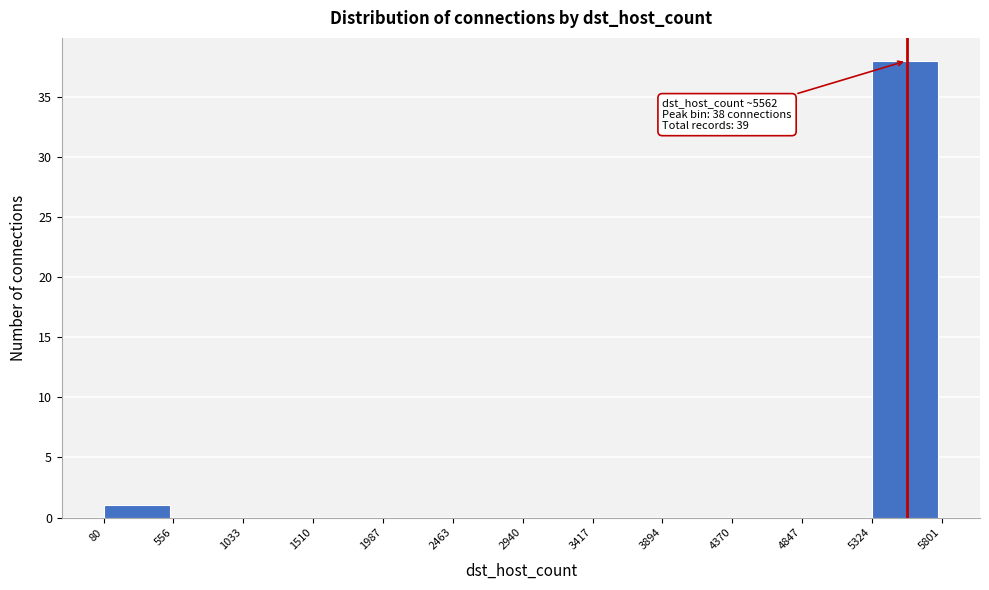

Which range on the x-axis has the tallest bar?

5324 to 5801